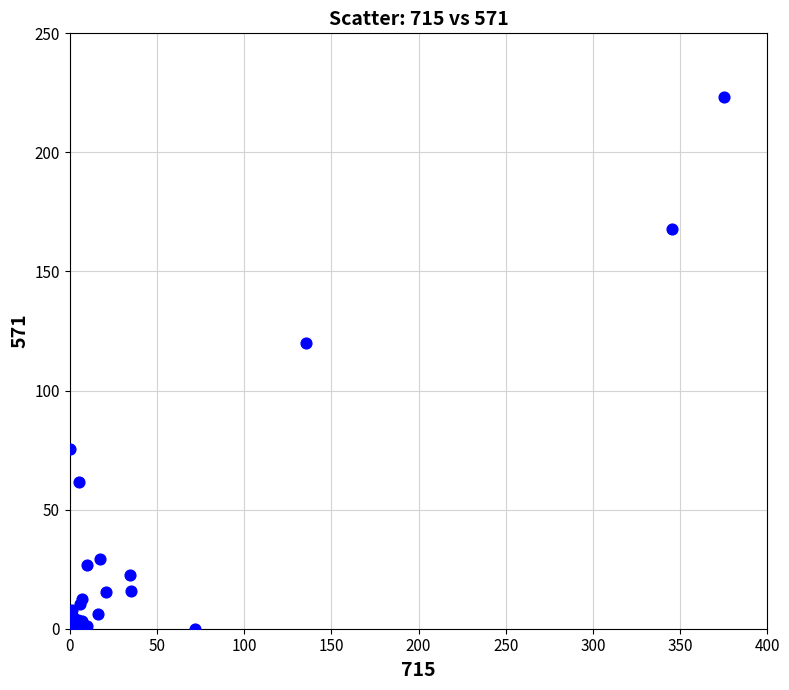

What Y value in the scatter plot is closest to 111?

120.0